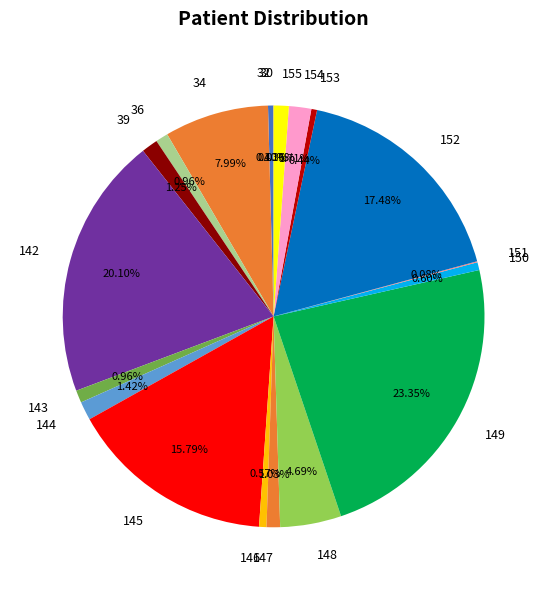

Do 145 and 36 together represent more than half of the pie?

No